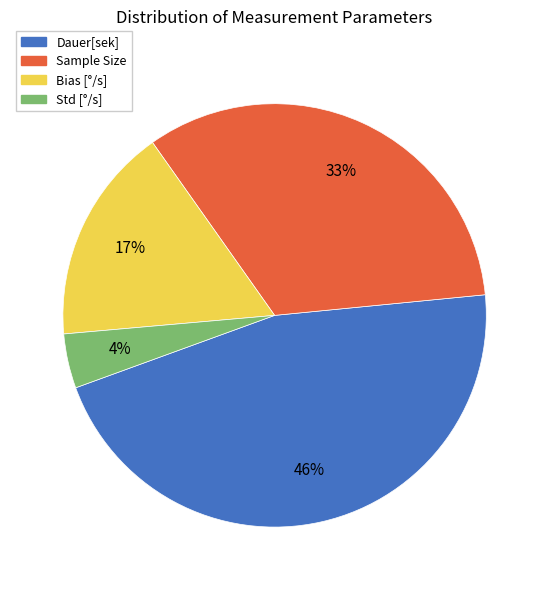

Does Bias [°/s] account for over 50% of the chart?

No